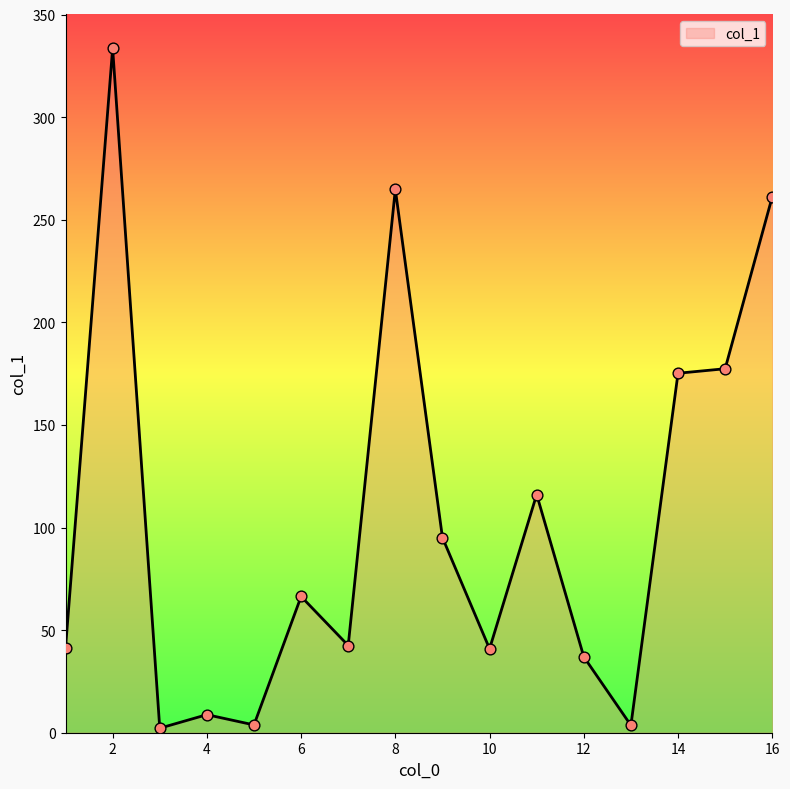

Is this an area chart (filled region under the line)?

Yes